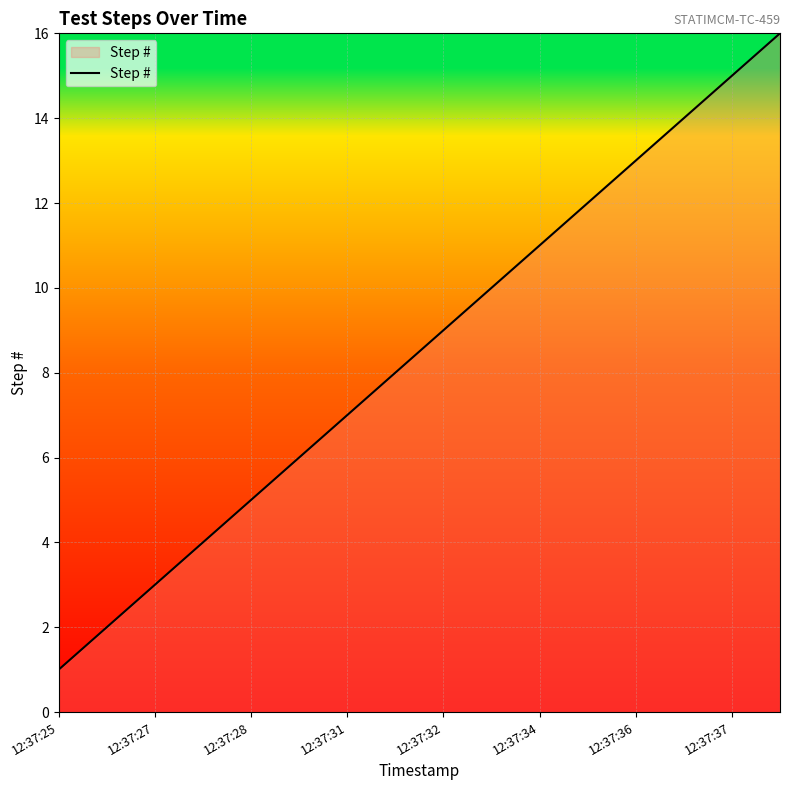

Does the chart display data point markers on the line(s)?

No